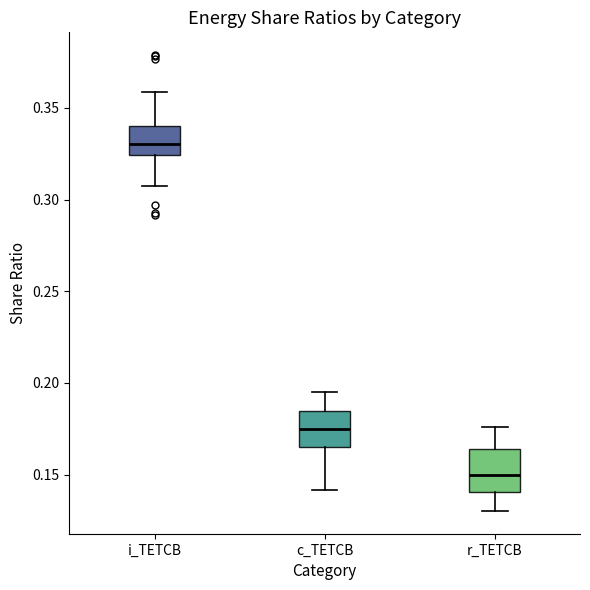

Reading left to right, read every box against the y-axis: the position of its median line, the range the box covers, and the ends of its whiskers. The values are not printed on the chart, so give them approximately, as read against the axis.

i_TETCB: median 0.330, box 0.325 to 0.340, whiskers 0.310 to 0.360
c_TETCB: median 0.175, box 0.165 to 0.185, whiskers 0.140 to 0.195
r_TETCB: median 0.150, box 0.140 to 0.165, whiskers 0.130 to 0.175